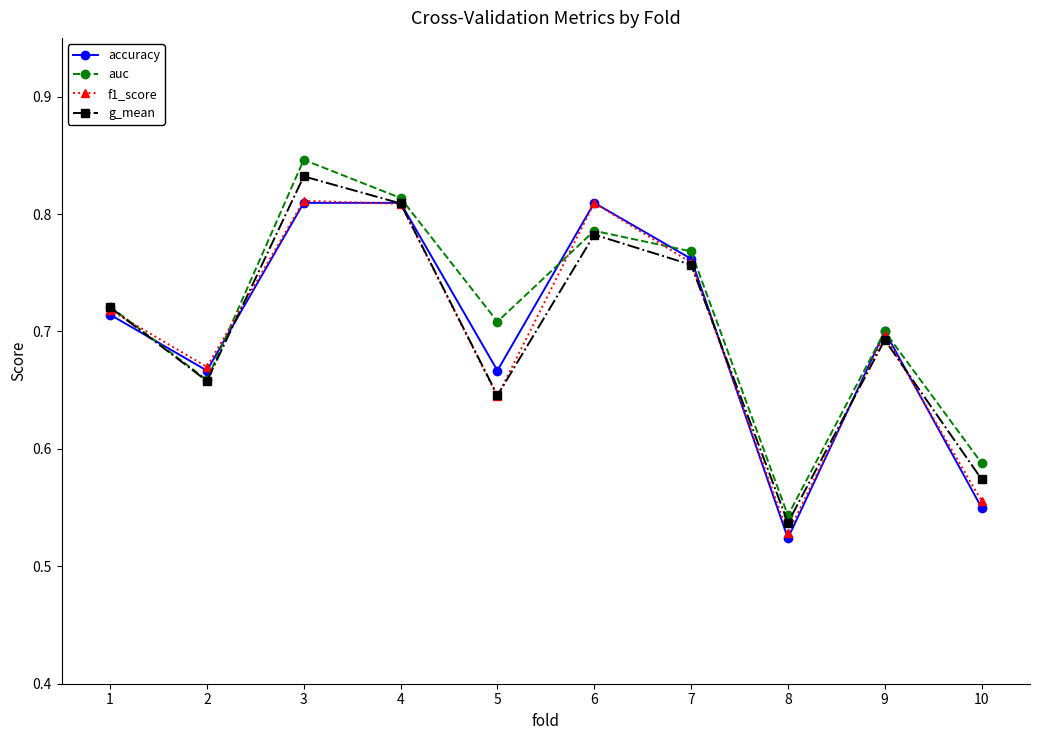

Does the chart have visible grid lines?

No